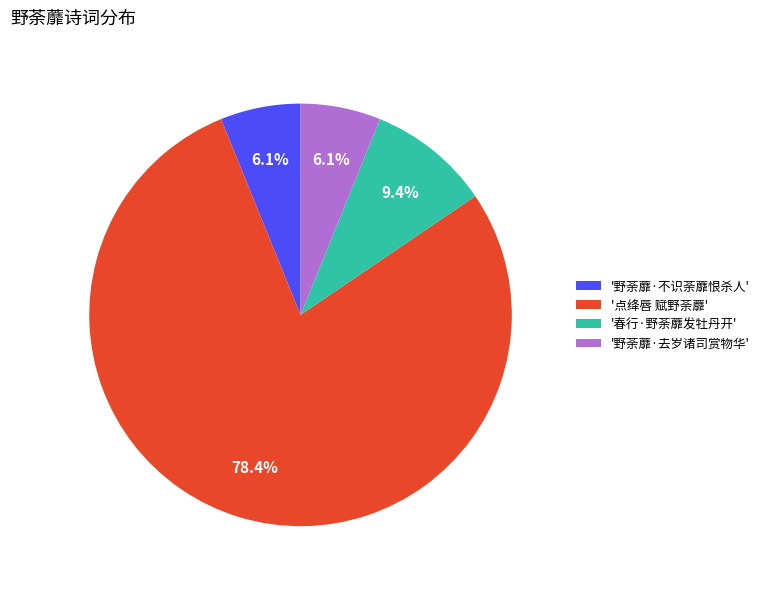

Between '春行·野荼蘼发牡丹开' and '点绛唇 赋野荼蘼', which is larger?

'点绛唇 赋野荼蘼'